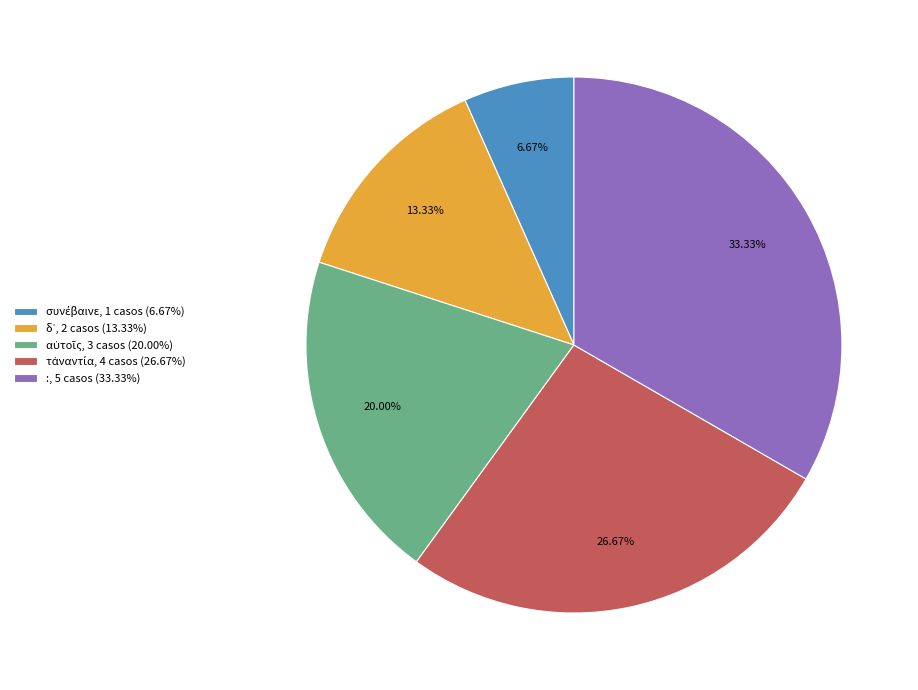

Is there any slice that represents more than half of the pie?

No